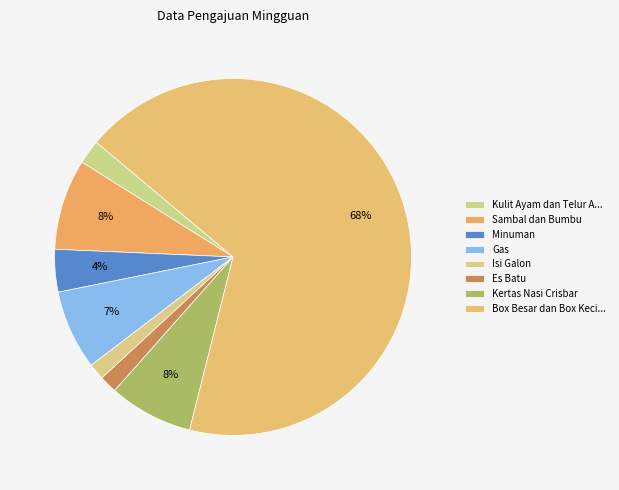

Count the number of slices in the pie.

8